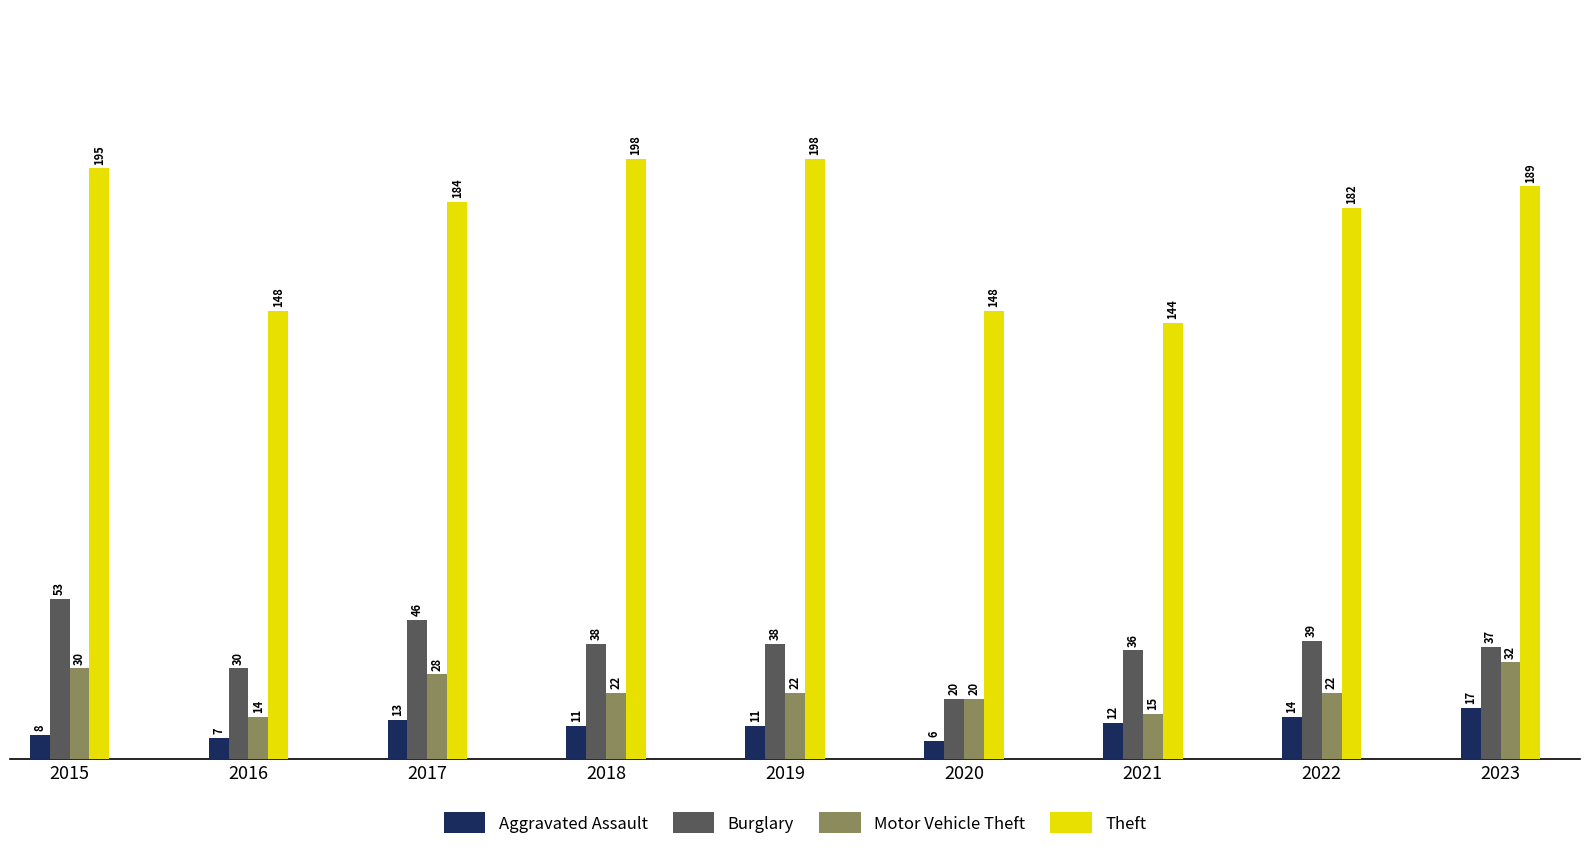

True or false: Theft has a value of 276 at 2019.

False